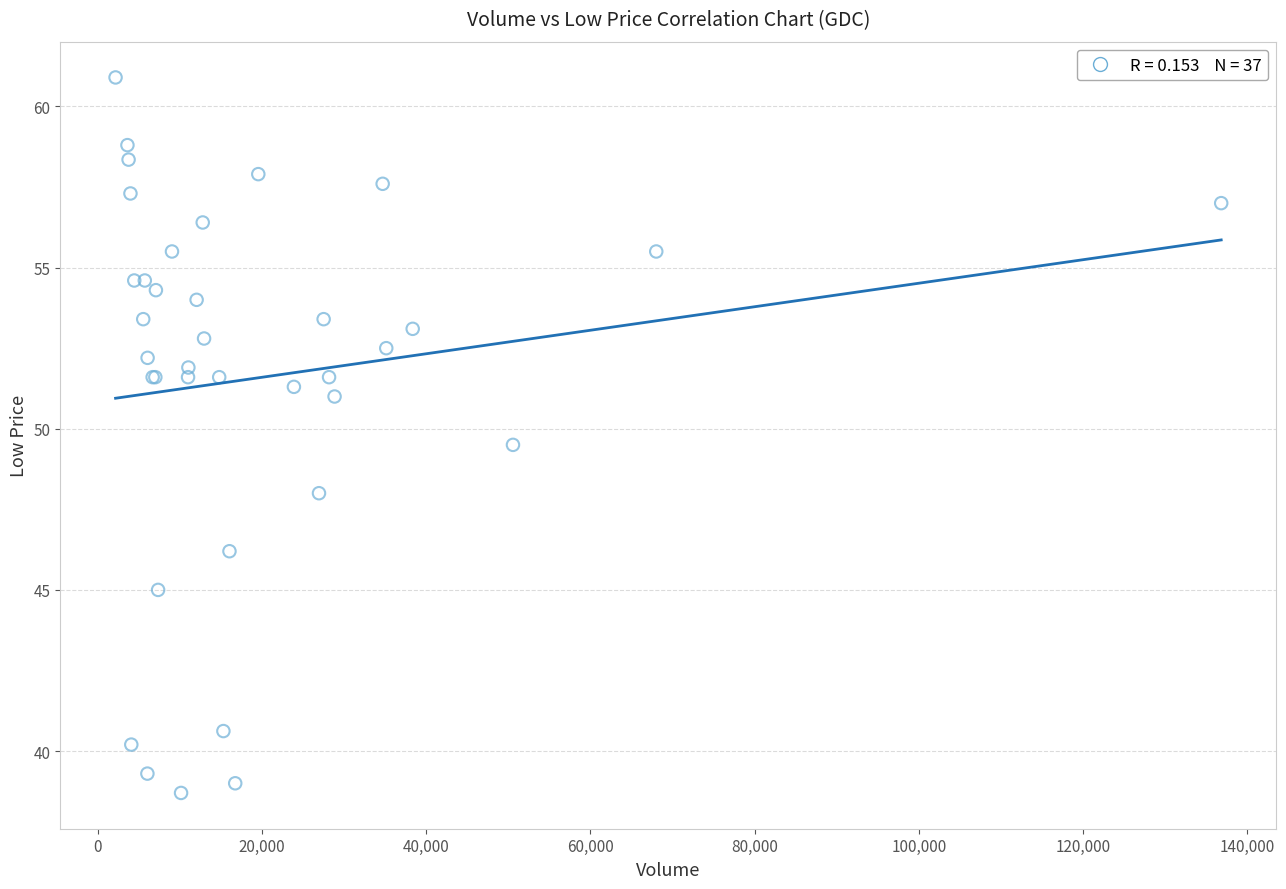

What Y value in the scatter plot is closest to 49?

49.5